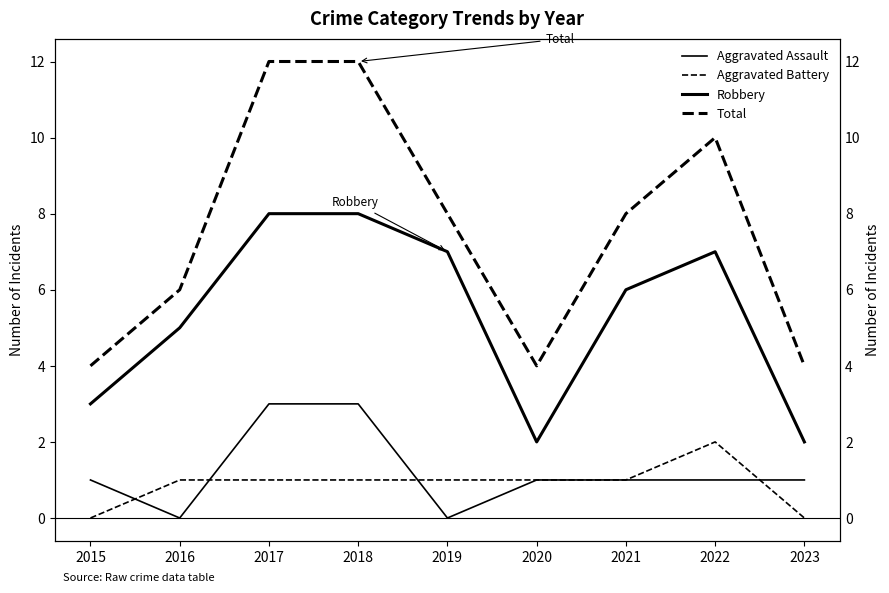

What is the sum of the Total values at 2019 and 2023?

12